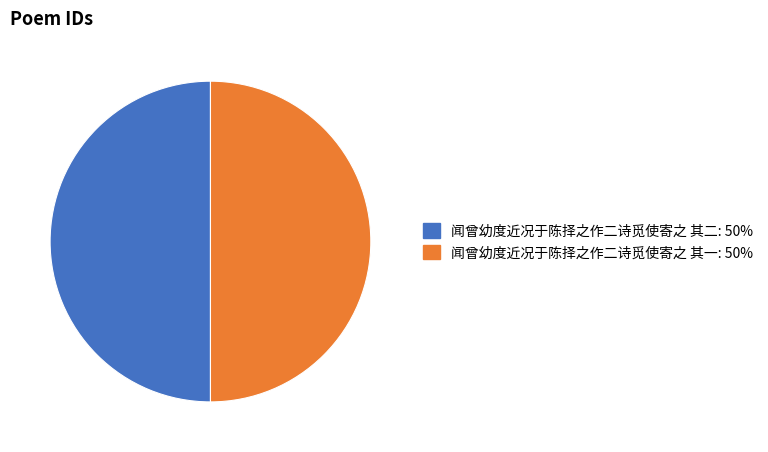

Is the sum of 闻曾幼度近况于陈择之作二诗觅使寄之 其二: 50% and 闻曾幼度近况于陈择之作二诗觅使寄之 其一: 50% greater than half?

Yes